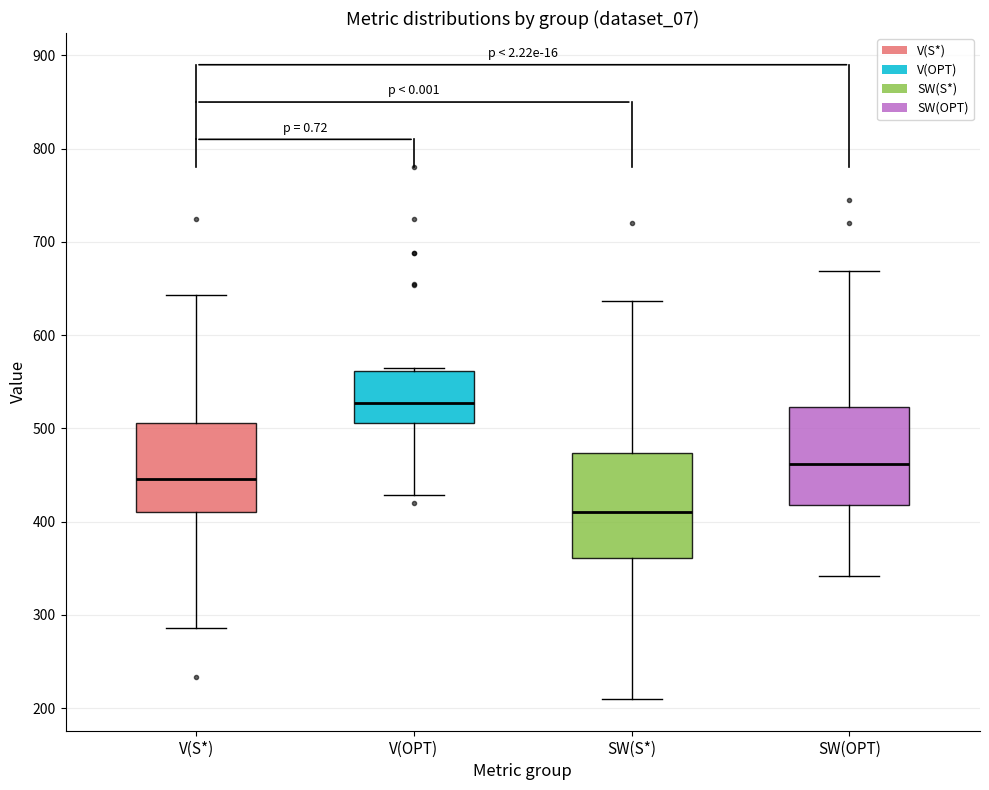

Reading left to right, transcribe this box plot: for each box, give where its median line is, the range the box spans, and where its two whiskers end, as read against the y-axis. The values are not printed on the chart, so give them approximately, as read against the axis.

V(S*): median 450, box 410 to 510, whiskers 290 to 640
V(OPT): median 530, box 510 to 560, whiskers 430 to 570
SW(S*): median 410, box 360 to 470, whiskers 210 to 640
SW(OPT): median 460, box 420 to 520, whiskers 340 to 670